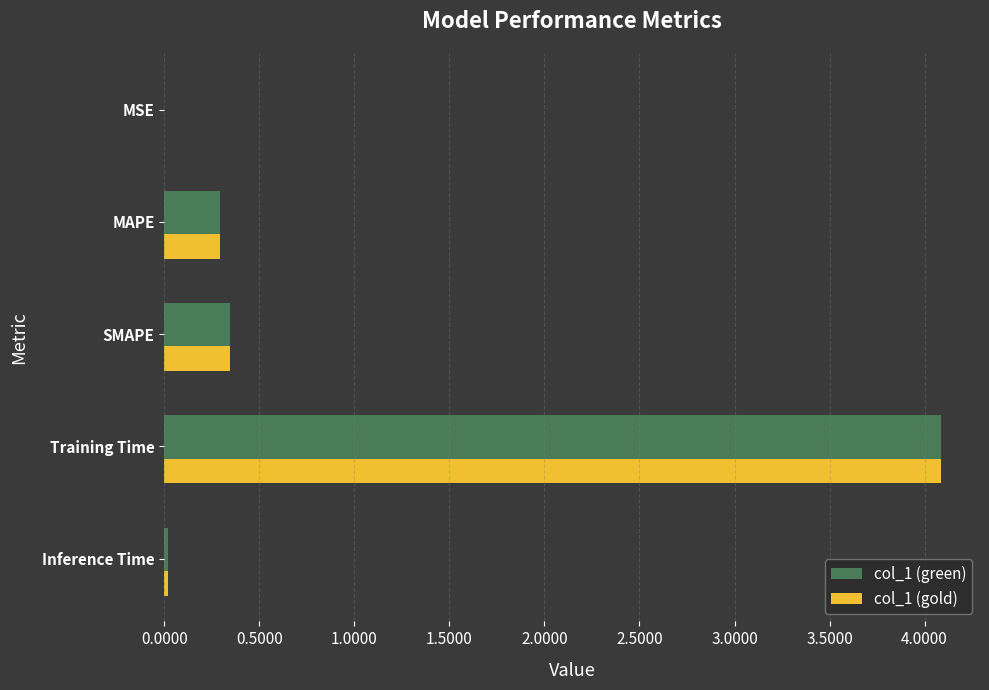

At which category is the sum across all series the highest?

Training Time